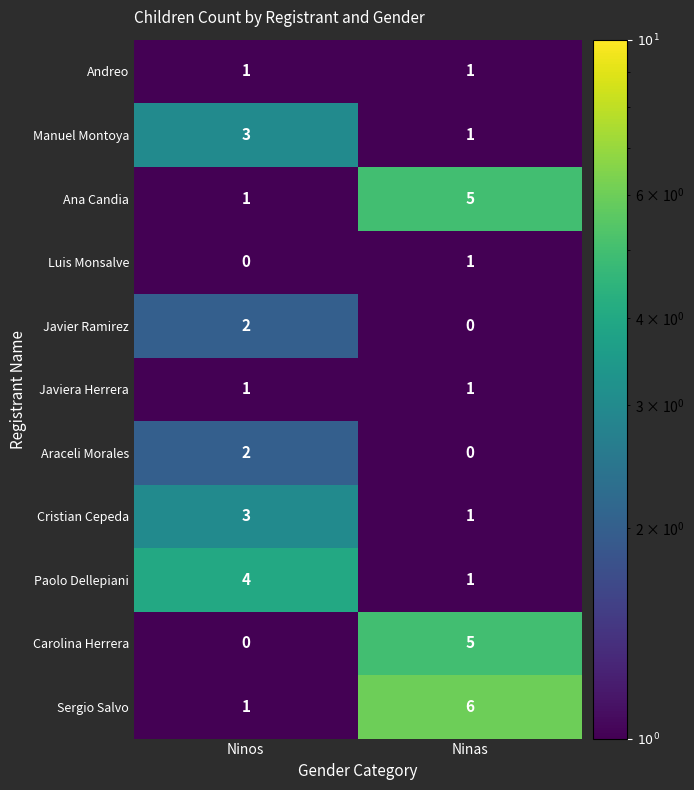

Which label corresponds to the largest value in the chart?

Ninas